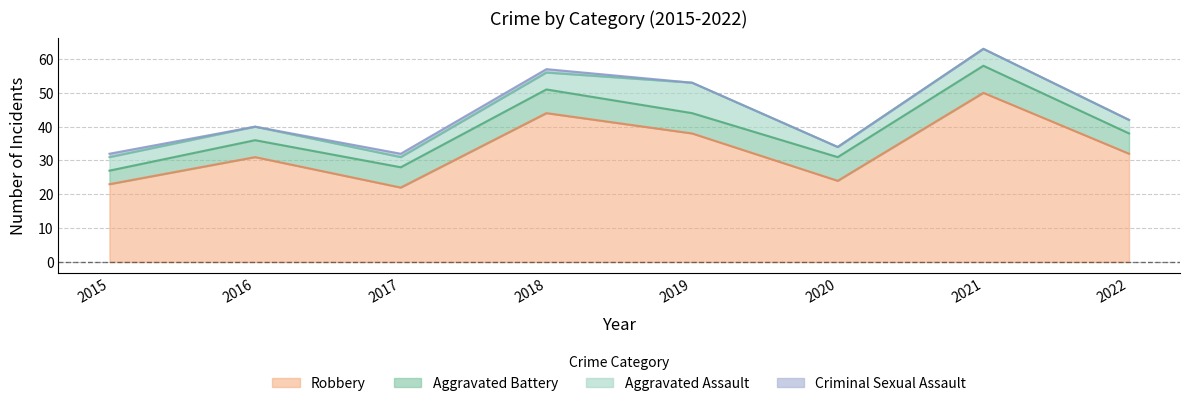

Is the value of Aggravated Assault at 2017 greater than the value of Criminal Sexual Assault at 2017?

Yes